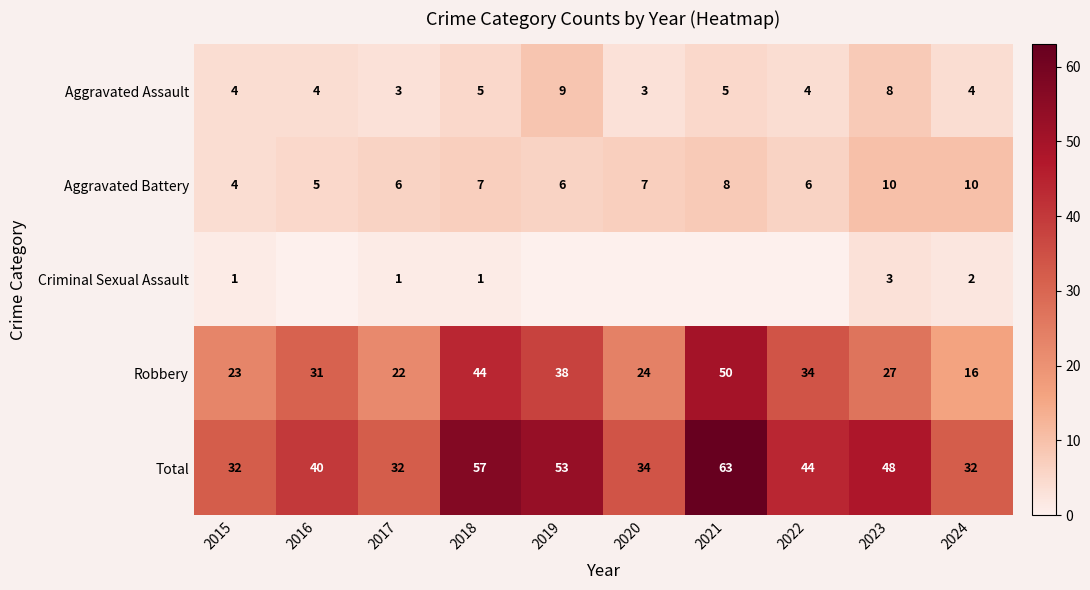

How many Aggravated Battery values are between 6 and 8?

6